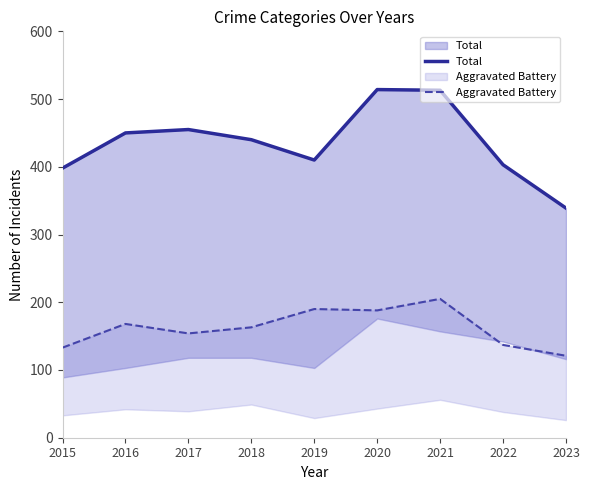

True or false: Total has a value of 440 at 2018.

True